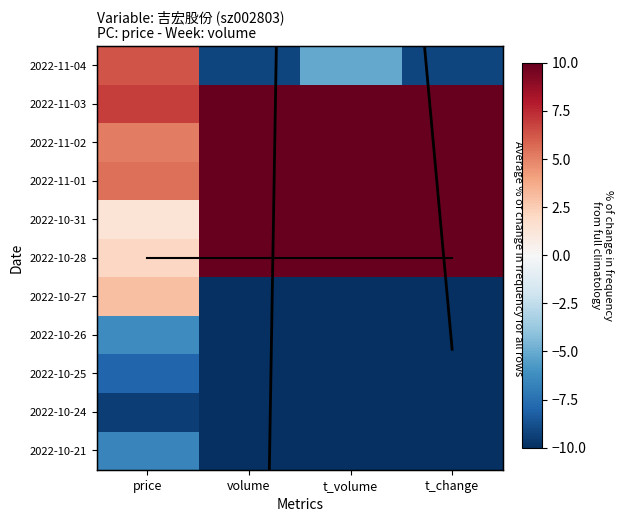

What is the spread (max minus min) of values at volume?

149.1